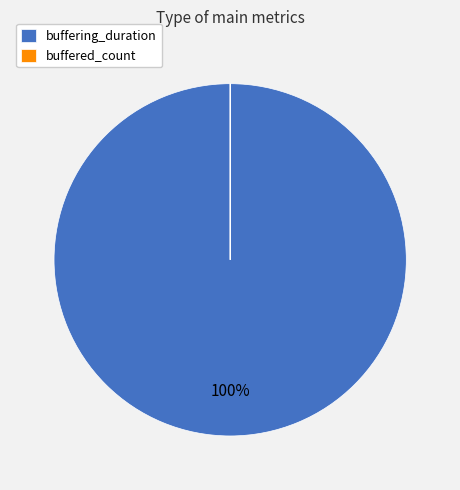

True or false: buffering_duration accounts for 100% of the total.

True